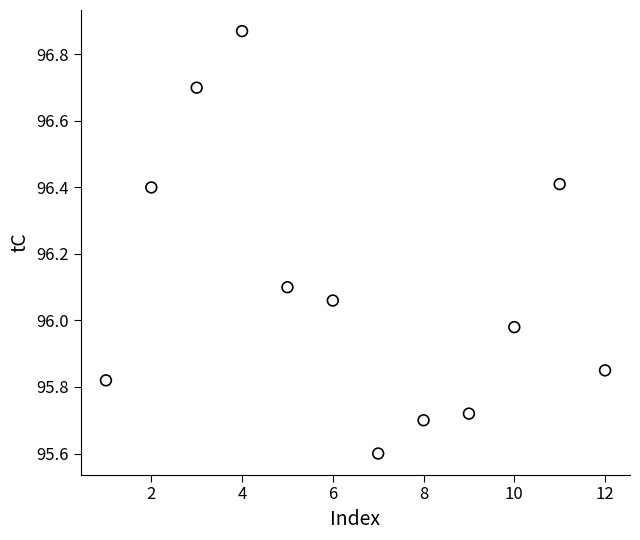

What is the average X value?

6.5